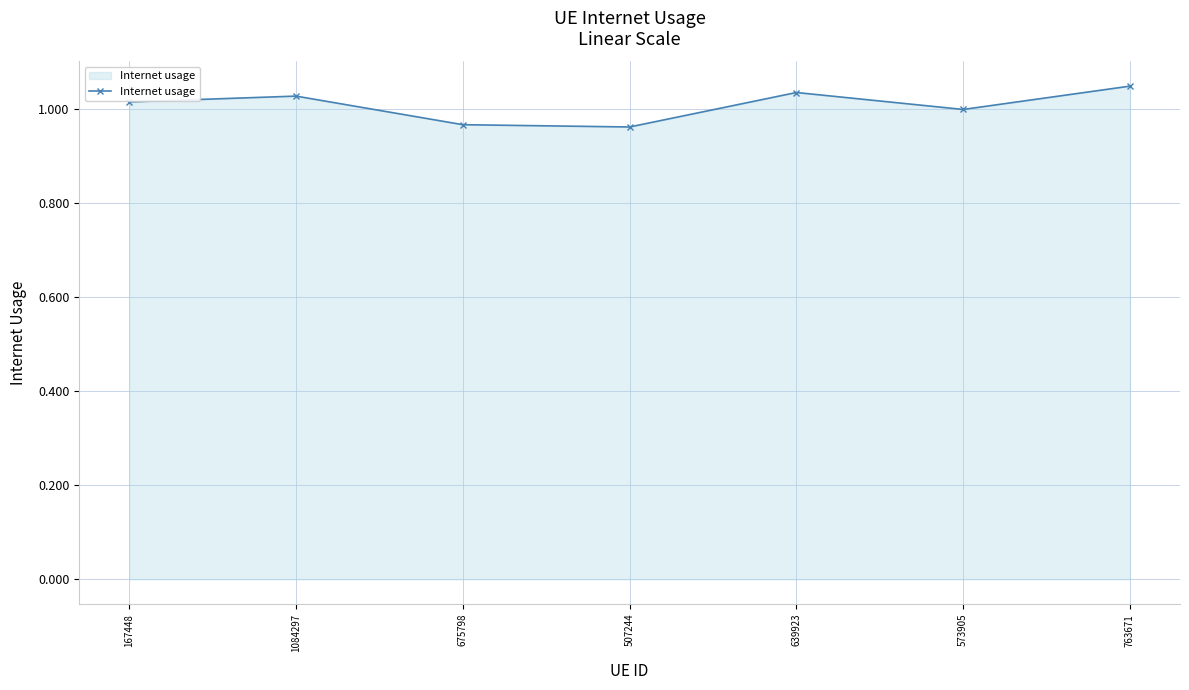

Is it true that the value at 573905 is 1.0?

True